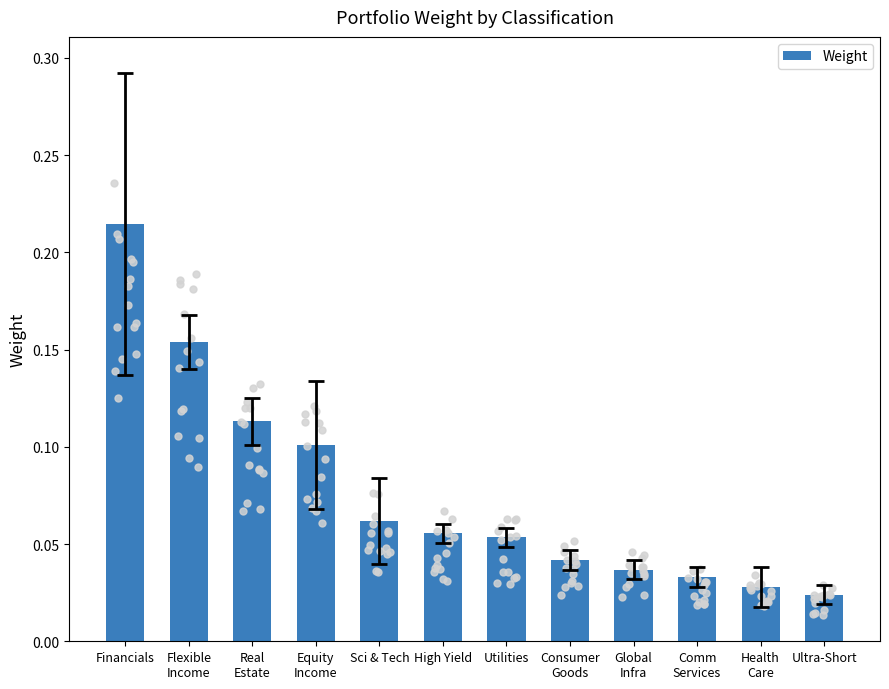

Which has a higher value, Equity
Income or Health
Care?

Equity
Income